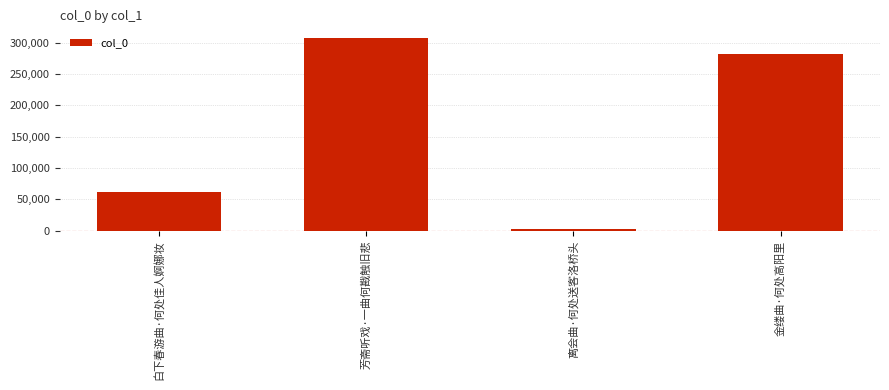

The value at 白下春游曲·何处佳人婀娜妆 is 38737. True or false?

False